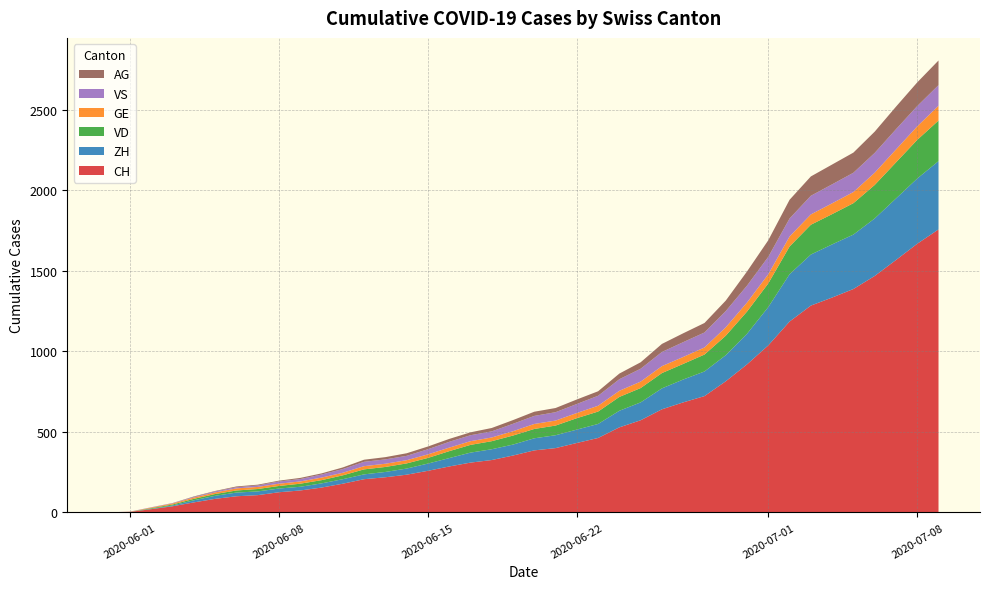

Reading left to right, what are all the values shown in this chart?

CH: 0	3	20	38	62	84	100	107	125	136	154	178	206	218	234	258	285	309	325	353	385	399	431	462	528	572	640	683	722	814	919	1037	1185	1284	1334	1387	1468	1567	1668	1757
ZH: 0	0	2	5	13	19	23	23	23	23	26	28	30	33	38	45	52	62	67	68	75	80	83	87	103	111	130	142	153	162	190	238	294	317	330	338	357	382	405	424
VD: 0	0	4	6	9	11	13	15	16	19	20	24	31	31	32	35	43	48	50	56	58	60	71	77	86	89	95	97	105	121	138	147	172	185	188	195	208	224	240	252
GE: 0	1	4	6	8	10	13	13	14	14	16	16	20	20	20	22	22	23	23	27	31	31	32	36	38	40	43	43	44	52	56	57	62	64	67	69	76	80	84	92
VS: 0	1	2	2	4	6	7	9	14	15	19	23	27	27	27	32	36	37	38	46	50	52	56	62	72	80	88	92	93	101	105	108	112	116	118	120	123	126	126	128
AG: 0	0	0	1	3	3	5	5	5	7	7	10	13	14	16	17	18	18	21	23	26	26	28	28	35	40	50	55	59	65	88	103	116	120	123	125	132	140	147	153